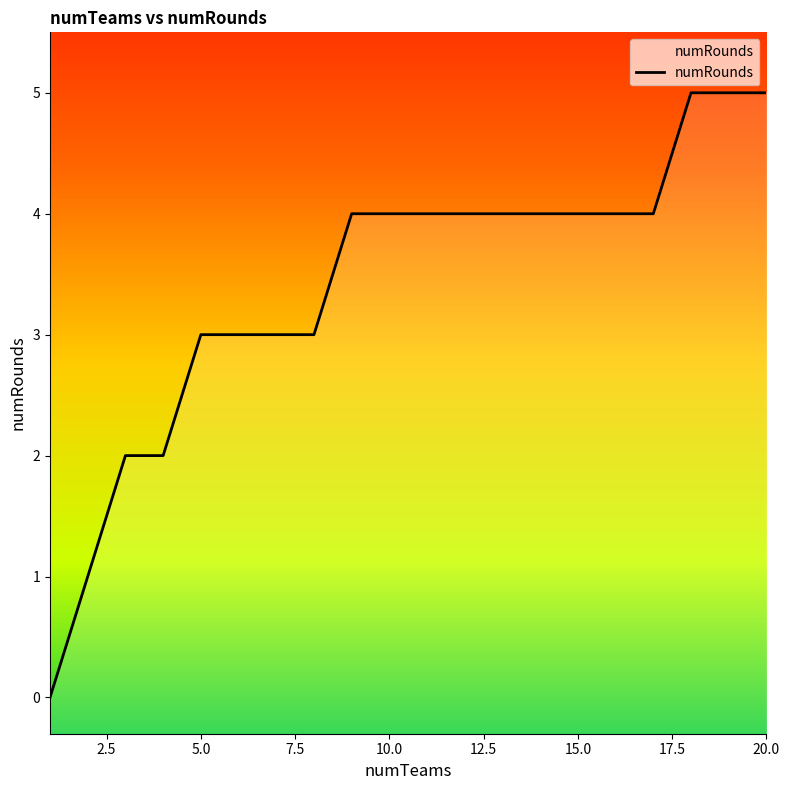

What is the maximum value shown in the chart?

5